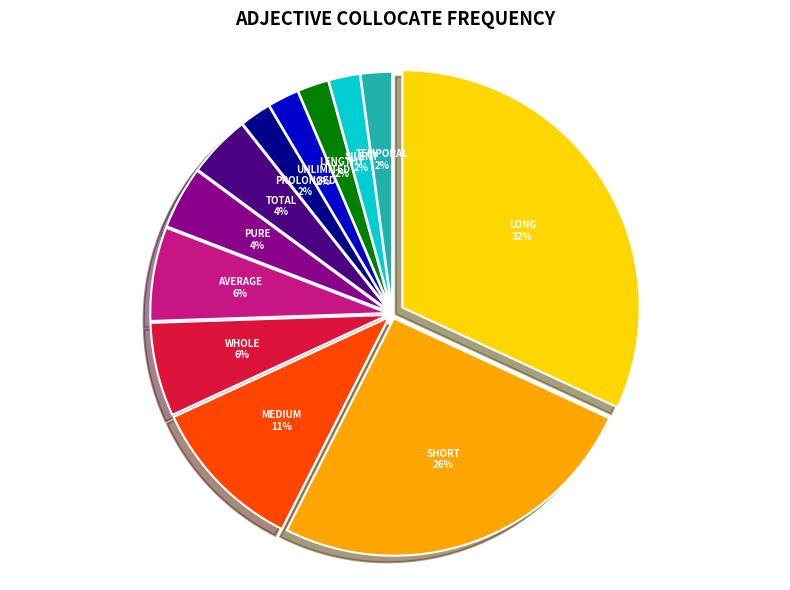

What is the smallest slice in the pie chart?

prolonged